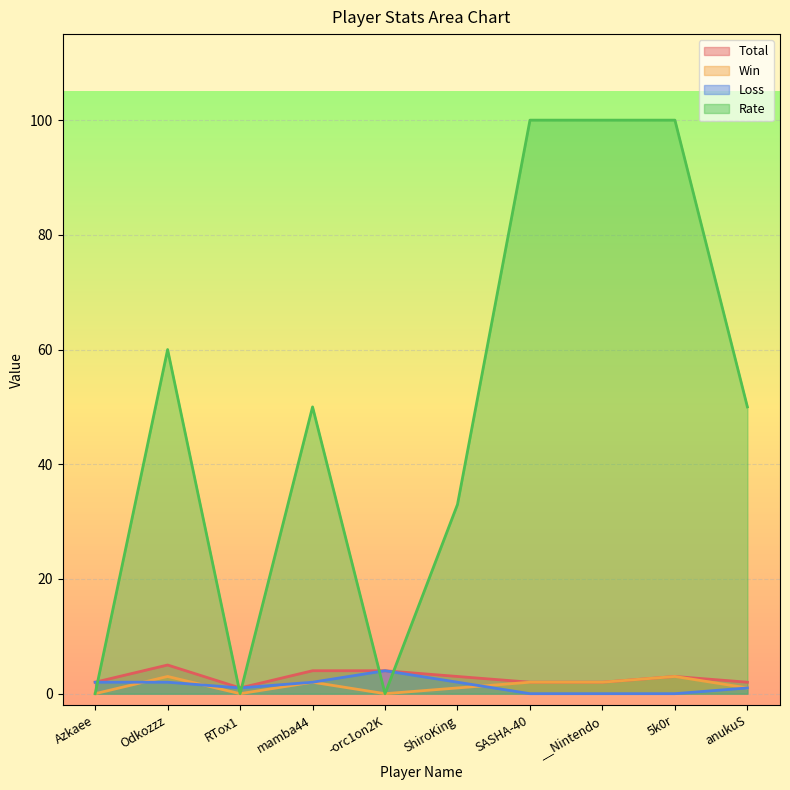

At how many categories does at least one series exceed 74?

3